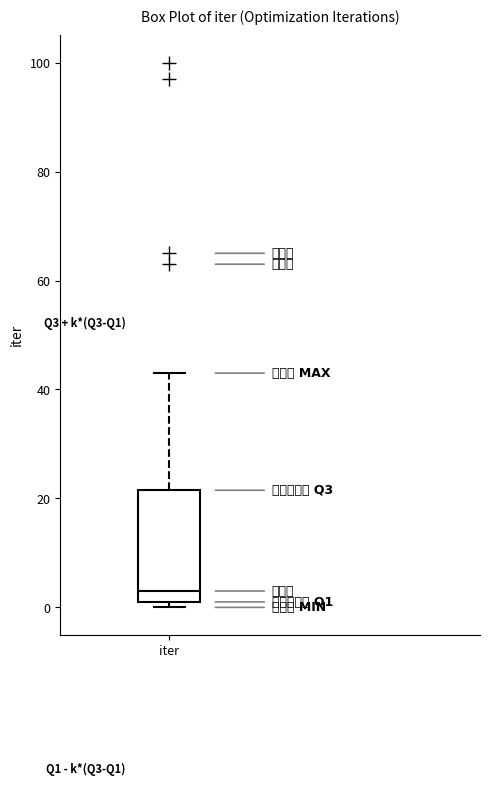

Where is the upper edge of the box for iter on the y-axis? The values are not printed on the chart, so give them approximately, as read against the axis.

22